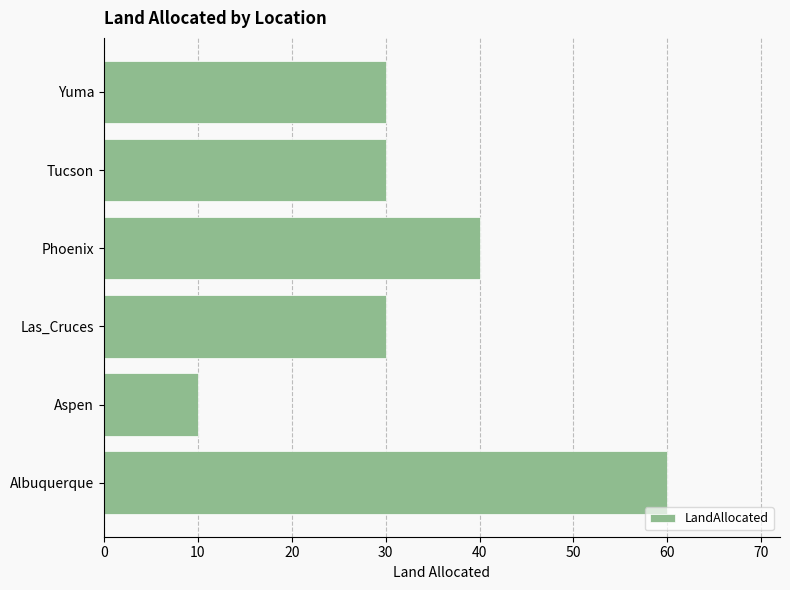

Reading top to bottom, transcribe all the data shown in this chart.

30	30	40	30	10	60